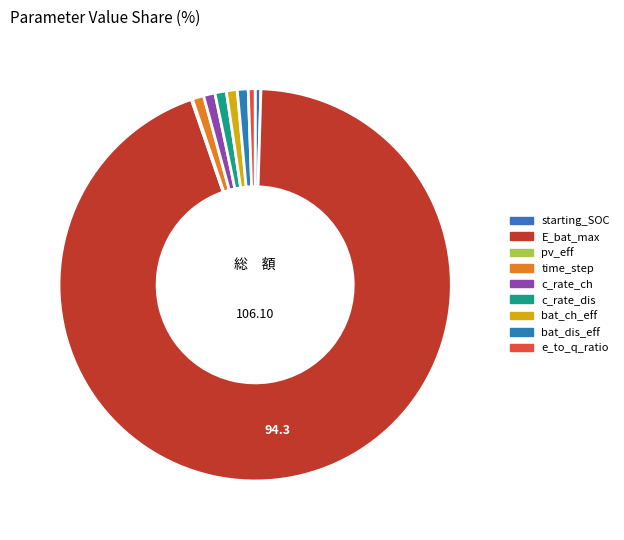

What is the largest slice in the pie chart?

E_bat_max